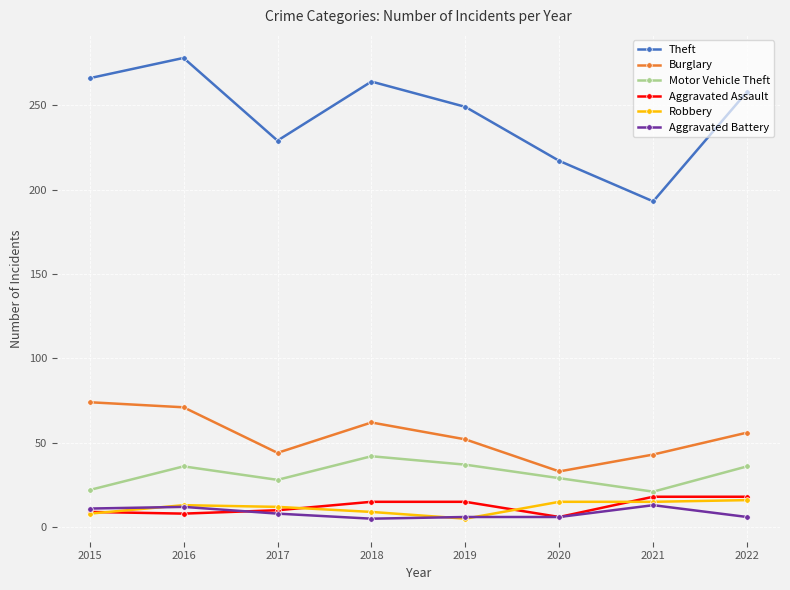

What is the difference between the Aggravated Battery values at 2016 and 2022?

6